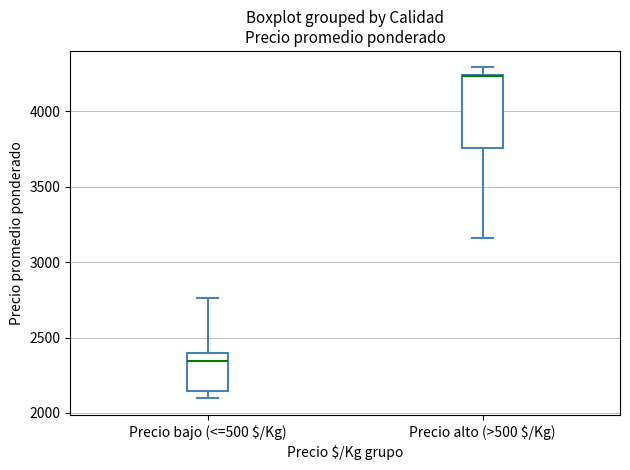

Reading left to right, transcribe this box plot: for each box, give where its median line is, the range the box spans, and where its two whiskers end, as read against the y-axis. The values are not printed on the chart, so give them approximately, as read against the axis.

Precio bajo (<=500 $/Kg): median 2350, box 2150 to 2400, whiskers 2100 to 2750
Precio alto (>500 $/Kg): median 4250 (drawn on the box's upper edge), box 3750 to 4250, whiskers 3150 to 4300